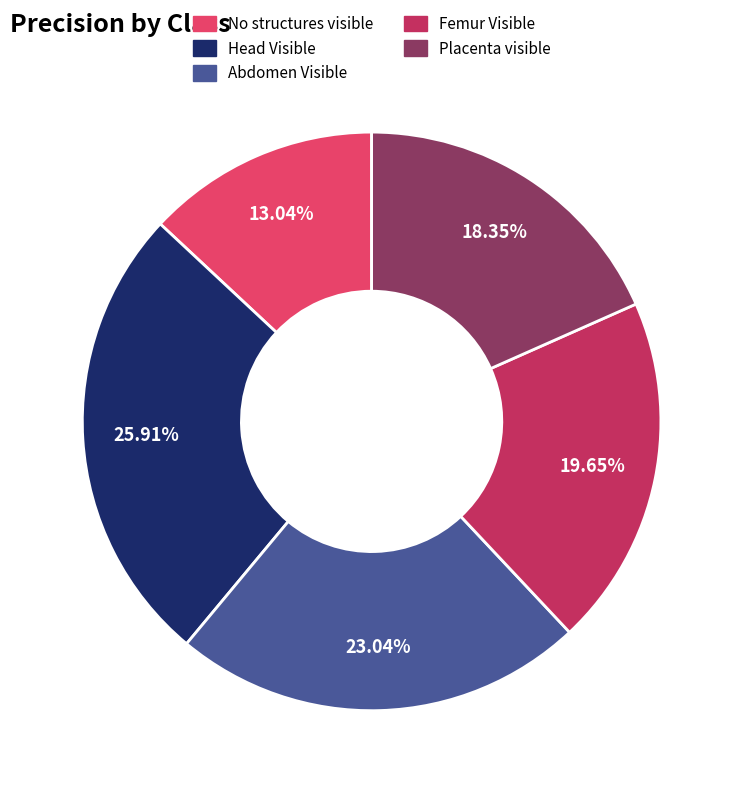

Does No structures visible represent more than half of the total?

No